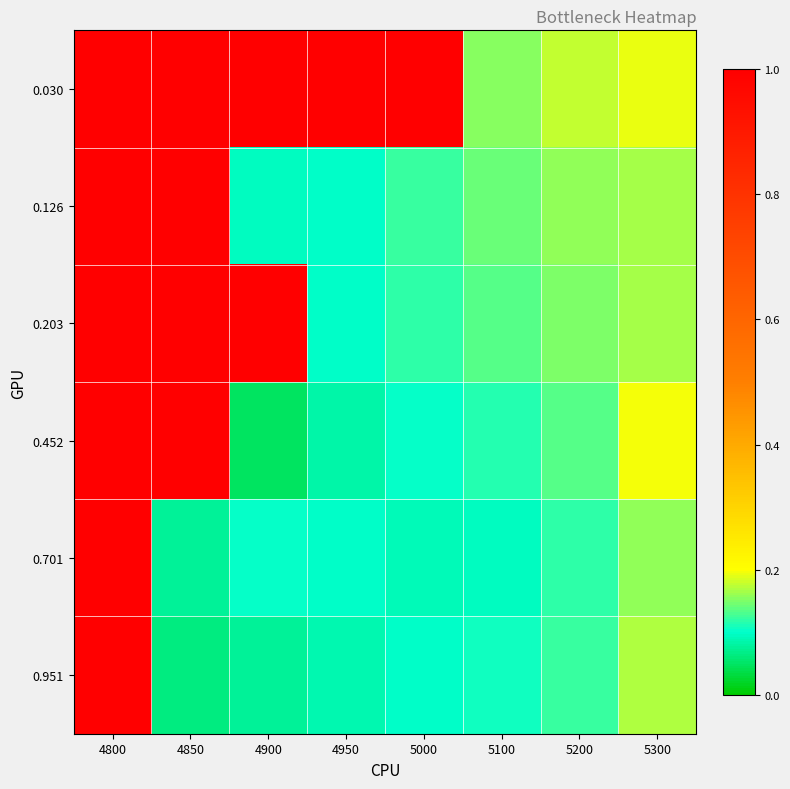

Which series has the largest range (max minus min)?

0.452